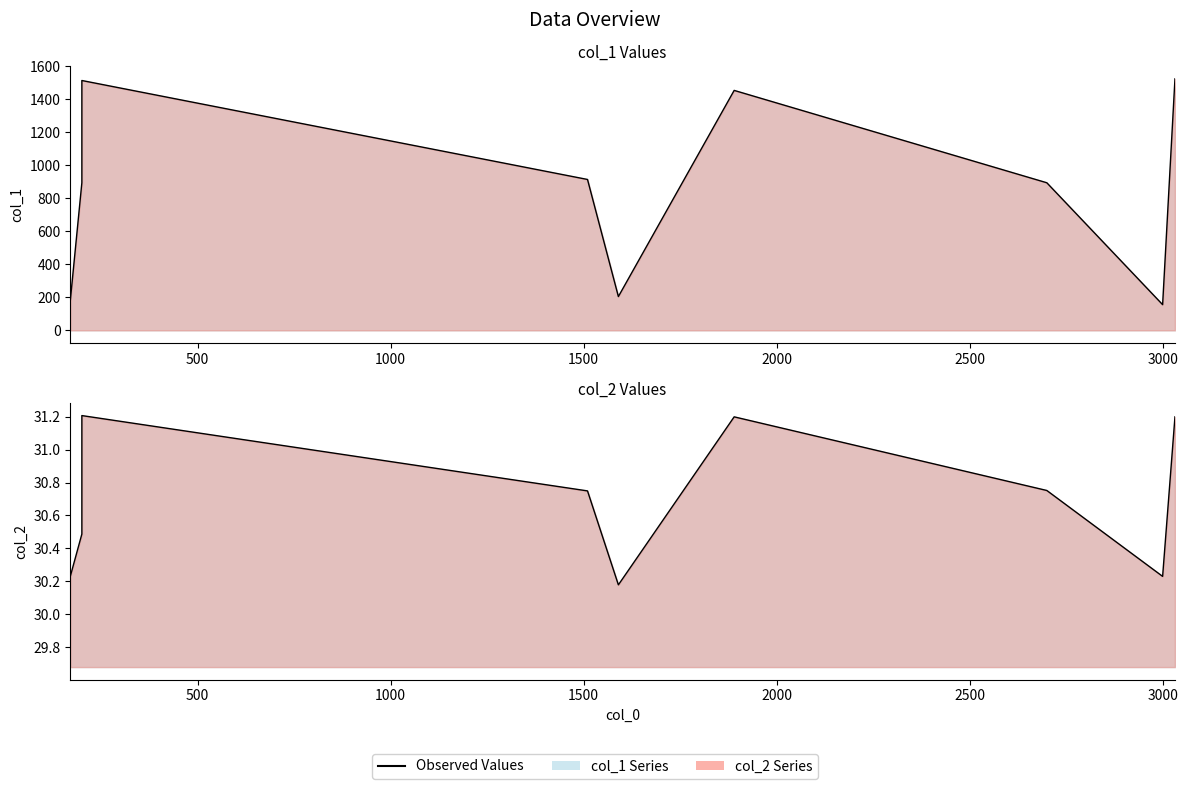

Which series changed the most between 2700 and 200?

col_1